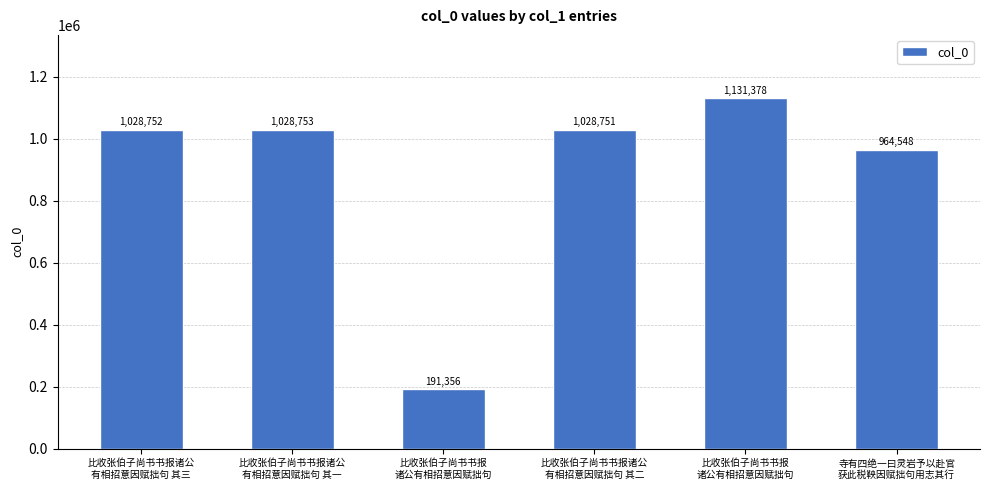

Does the chart contain any negative values?

No